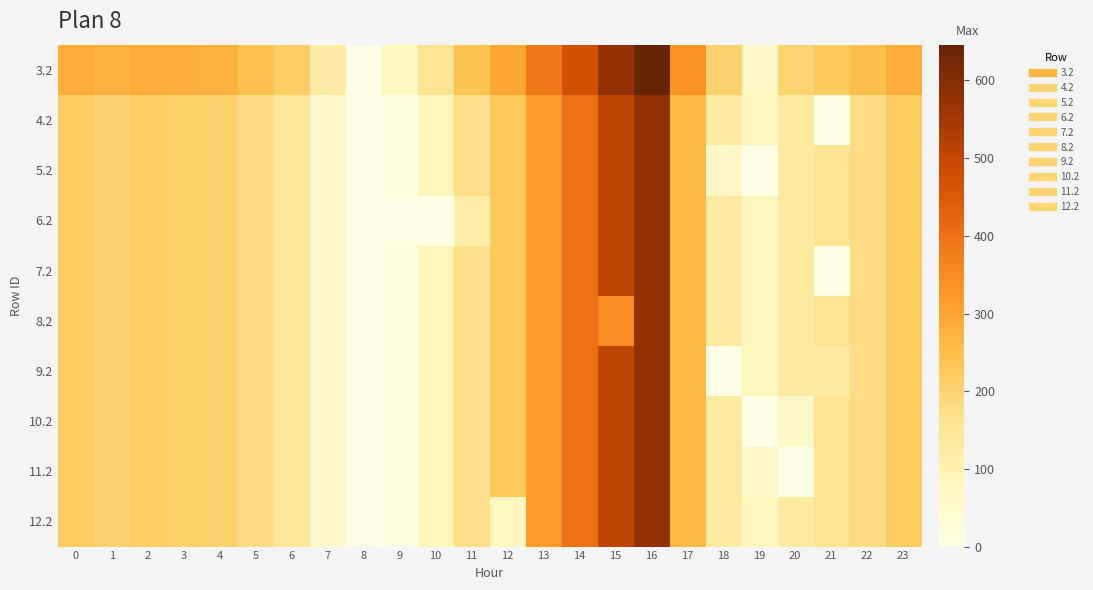

At 1, list the series in order from smallest to largest.

4.2, 5.2, 6.2, 7.2, 9.2, 10.2, 11.2, 8.2, 12.2, 3.2